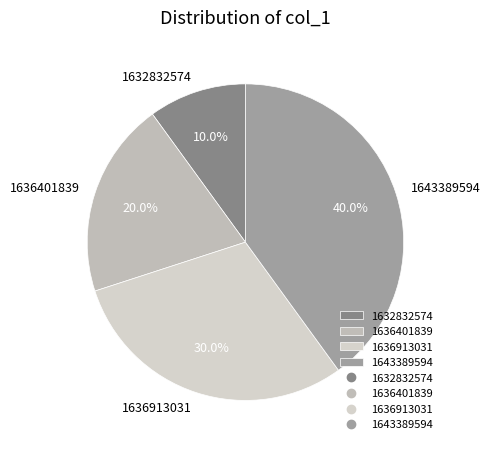

What is the smallest slice in the pie chart?

1632832574